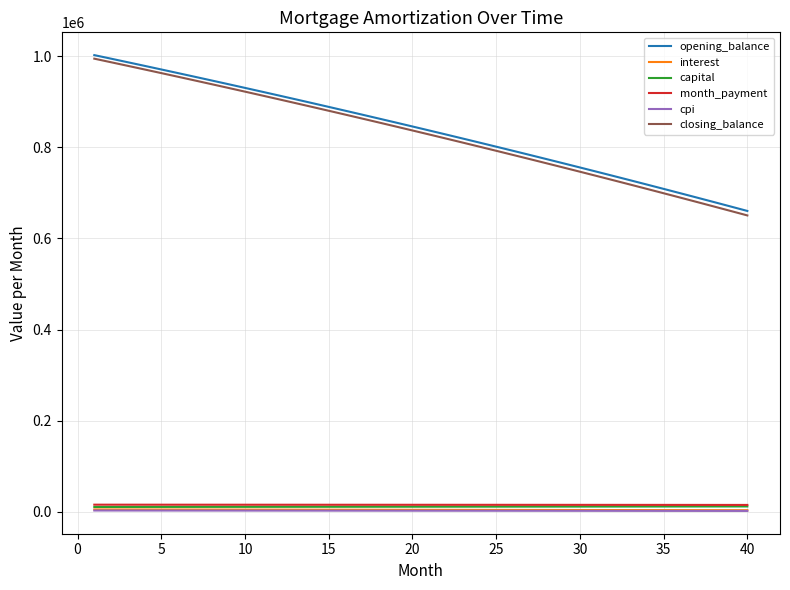

Which series has the widest spread of values?

closing_balance